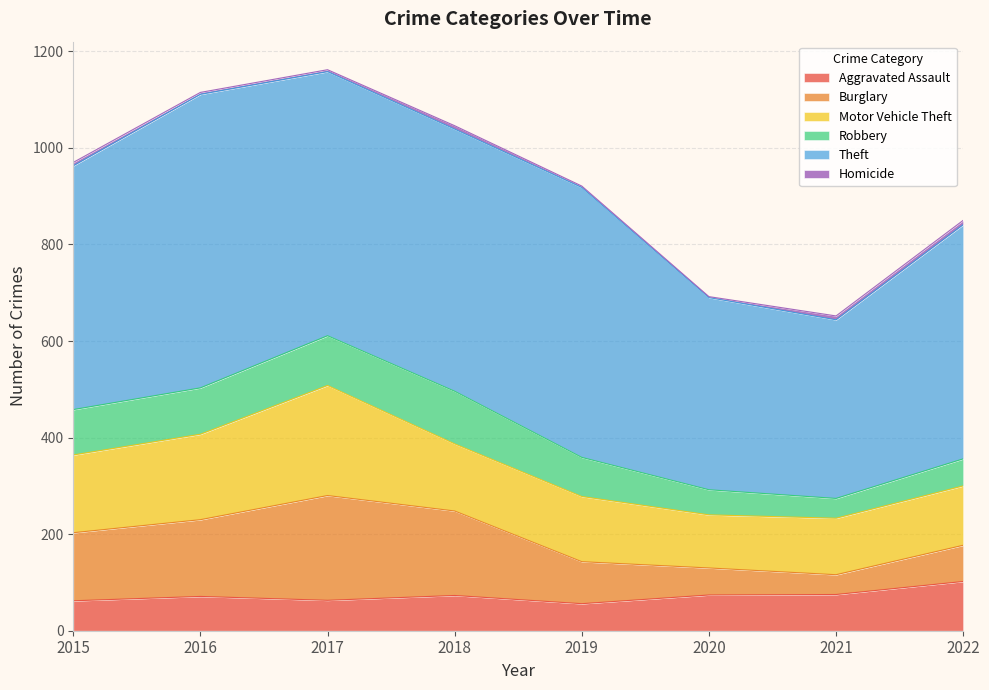

How many series are shown in this chart?

6